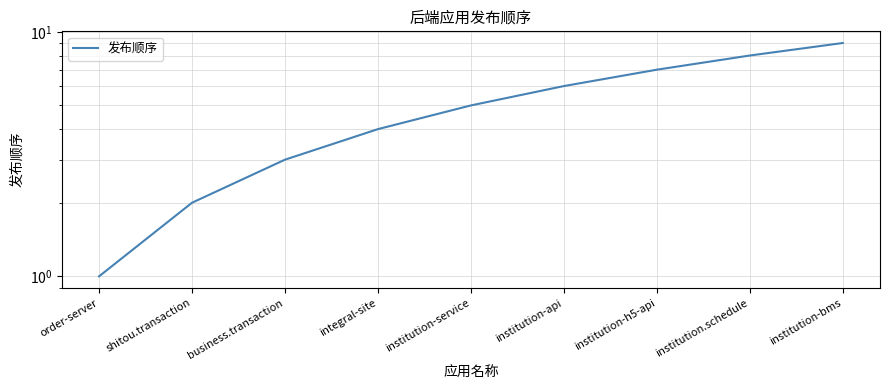

Reading left to right, transcribe all the data shown in this chart.

1	2	3	4	5	6	7	8	9